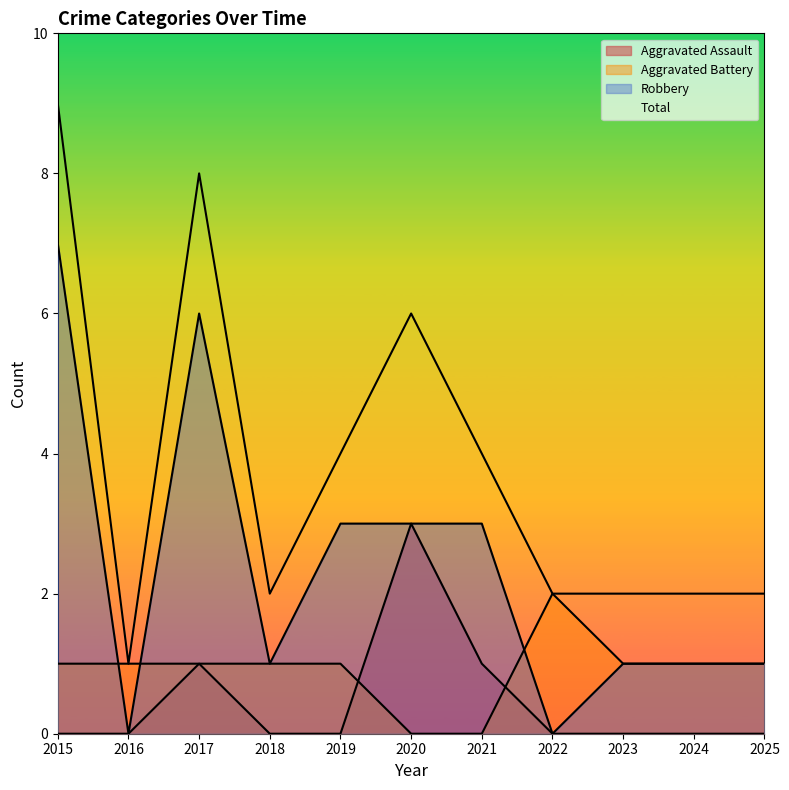

Between which two adjacent categories do Robbery and Aggravated Battery first intersect?

2015 and 2016